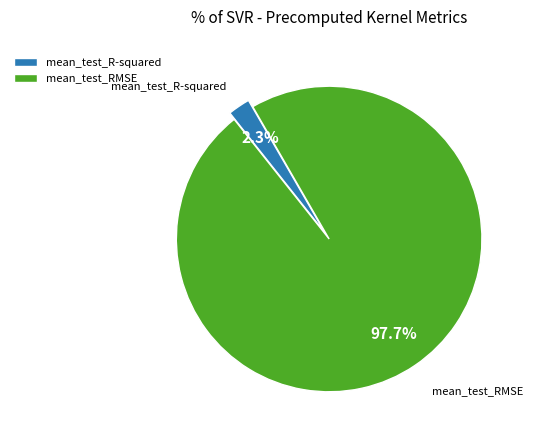

What portion of the pie excludes mean_test_R-squared?

97.7%